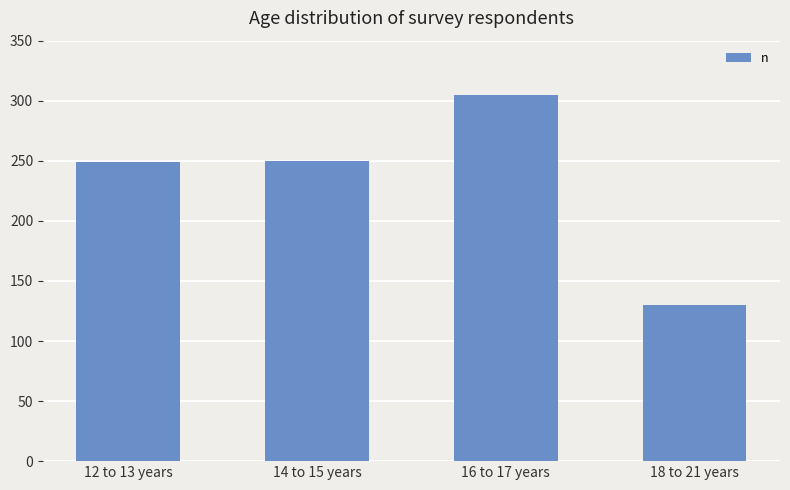

What is the value of the 1st bar from the left?

249